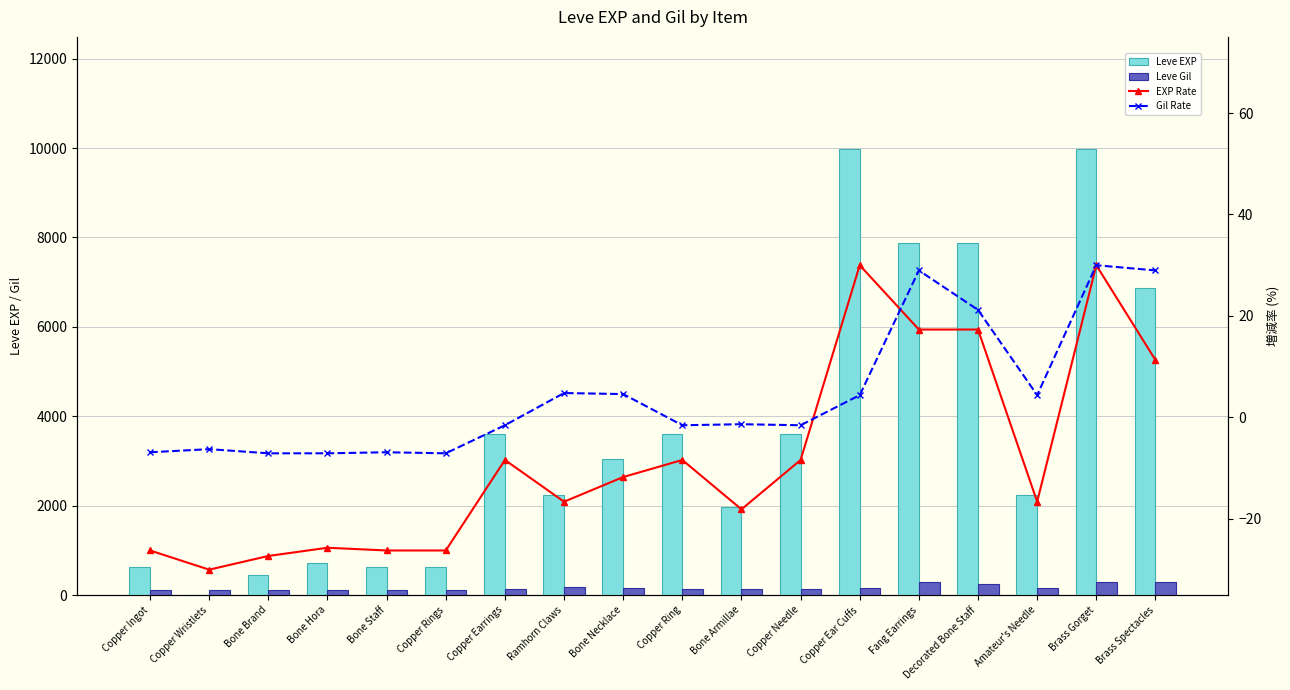

What is the sum of all Gil Rate values?

80.3